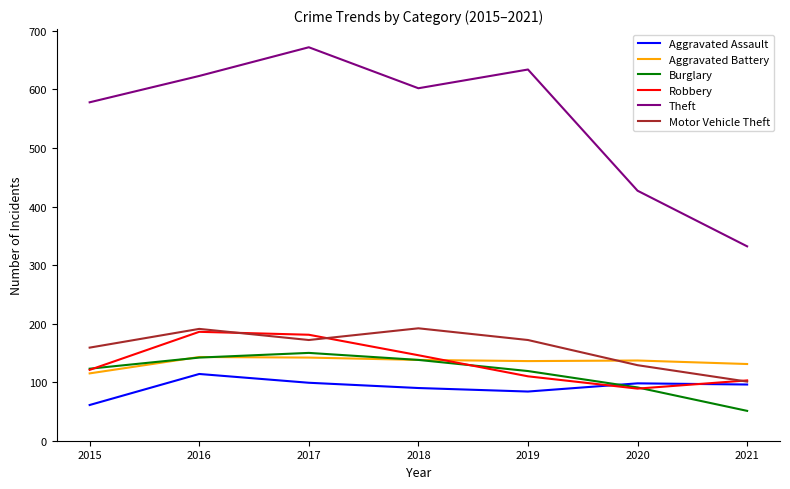

Which series has the largest range (max minus min)?

Theft